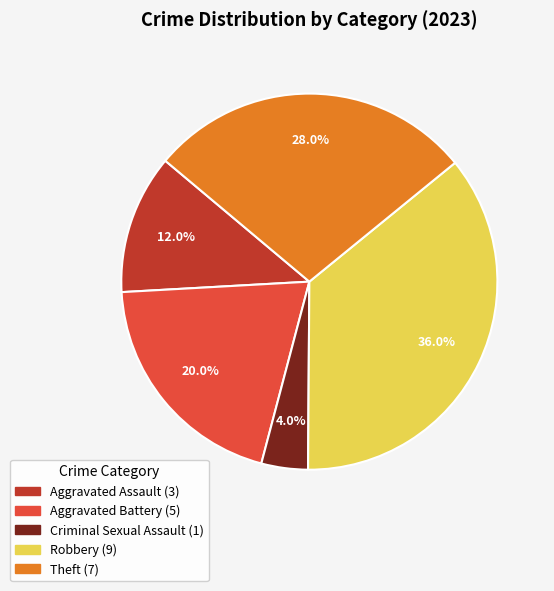

Is there a majority slice in this chart?

No